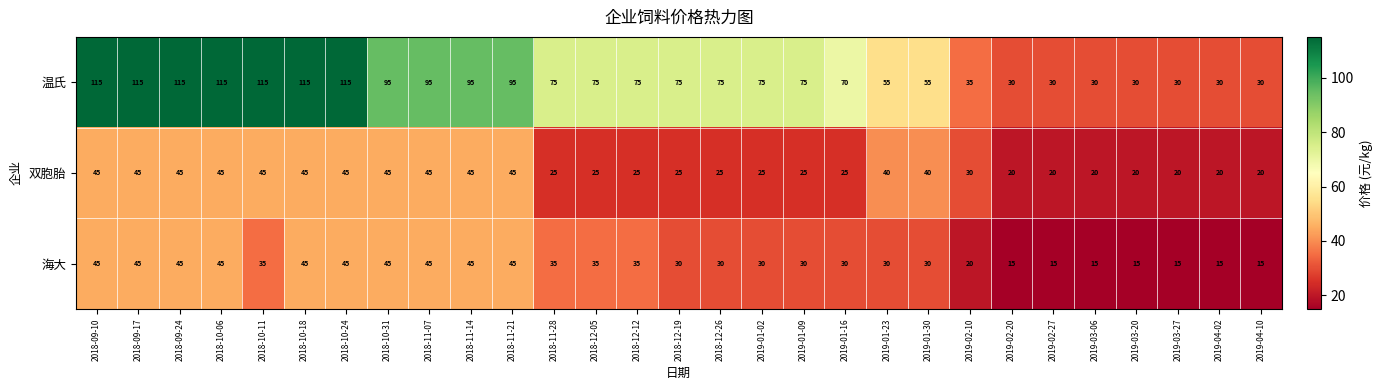

The 海大 series shows 45 at 2018-10-31. True or false?

True